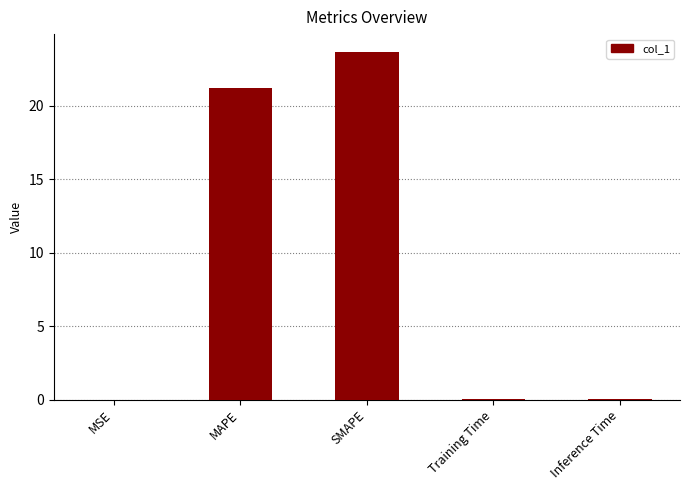

Which category has the highest value across all series?

SMAPE